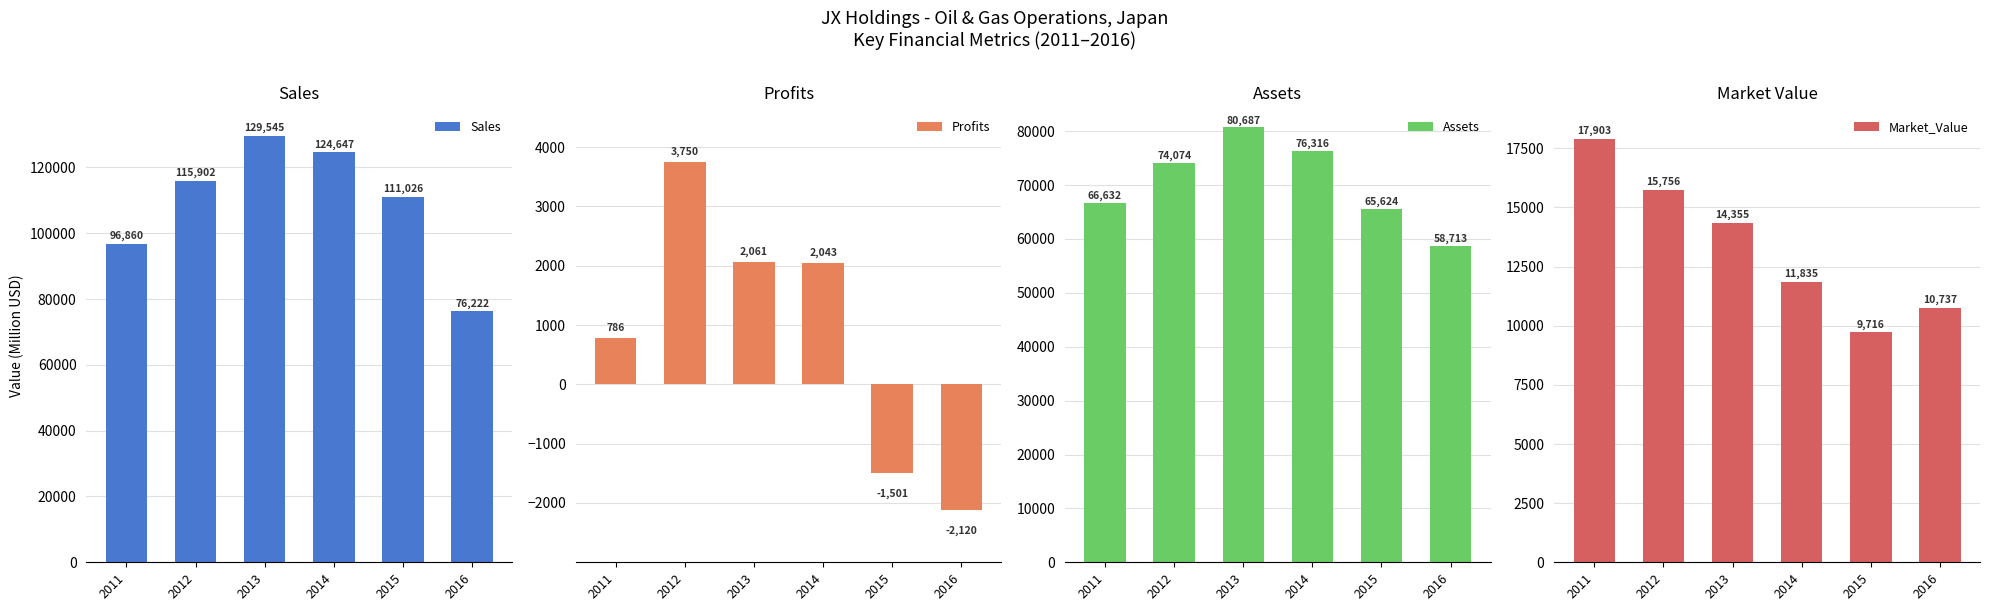

Rank the series at 2013 from lowest to highest value.

Profits, Market_Value, Assets, Sales